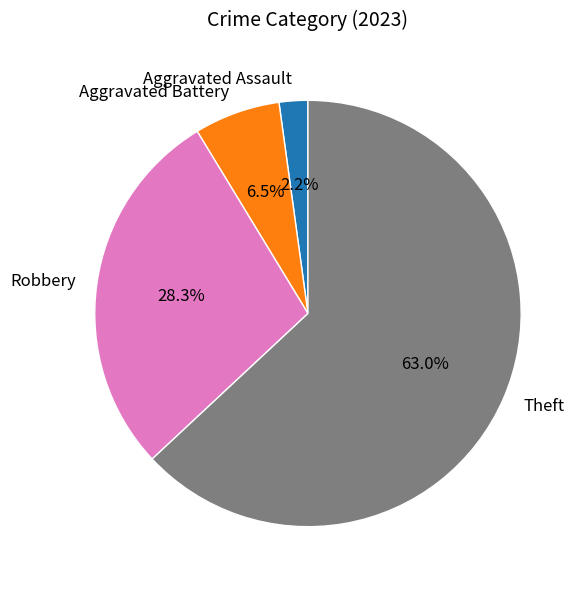

Does any single category account for the majority?

Yes